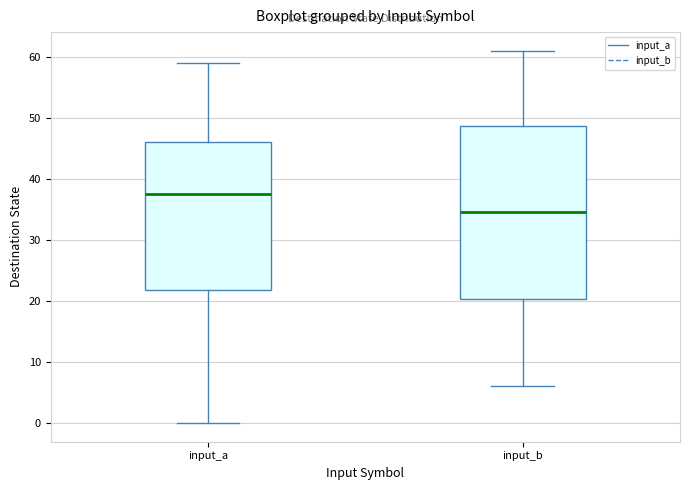

Which box's median line is the lowest?

input_b